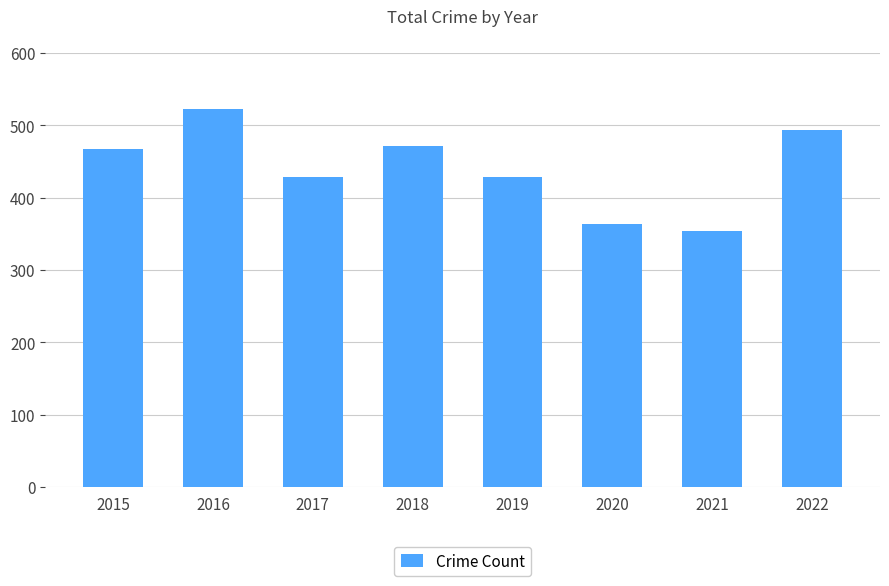

The value at 2019 is 711. True or false?

False